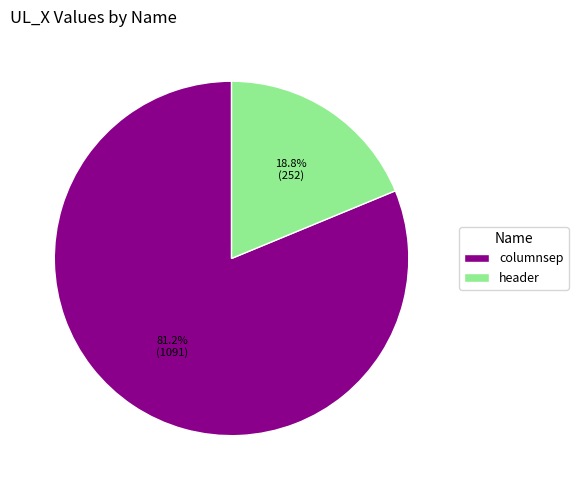

To the nearest percent, what is the average slice percentage?

50%